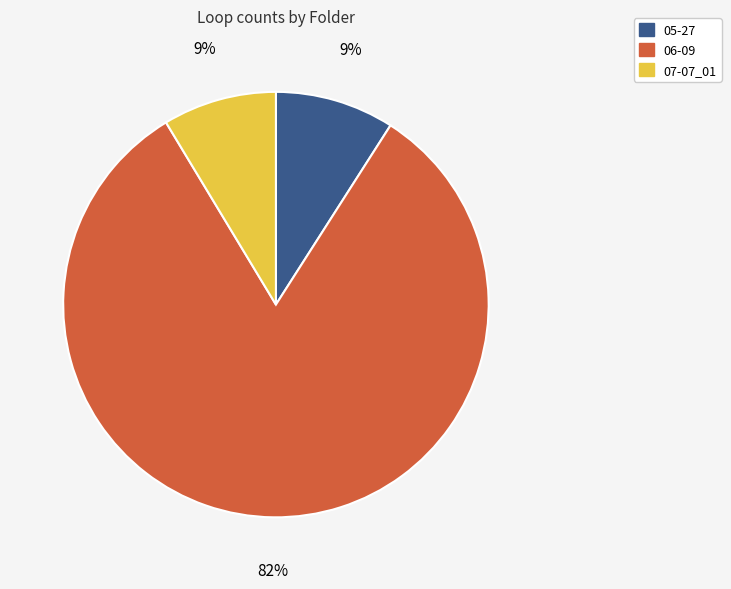

Between 07-07_01 and 06-09, which is larger?

06-09